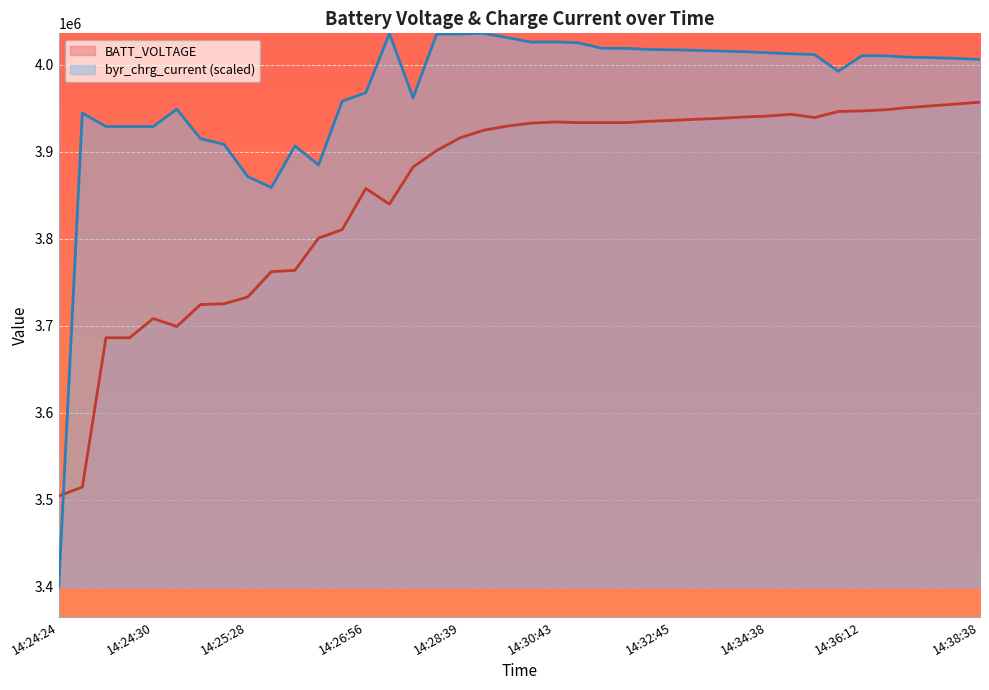

At which label does BATT_VOLTAGE first exceed 3932777?

14:30:43